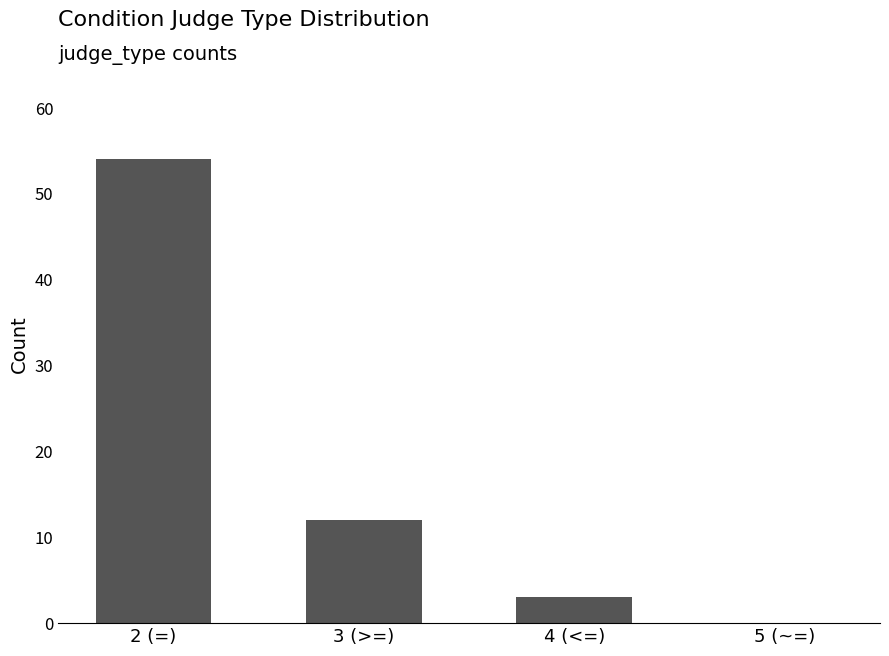

Where does the data first go above 12?

2 (=)